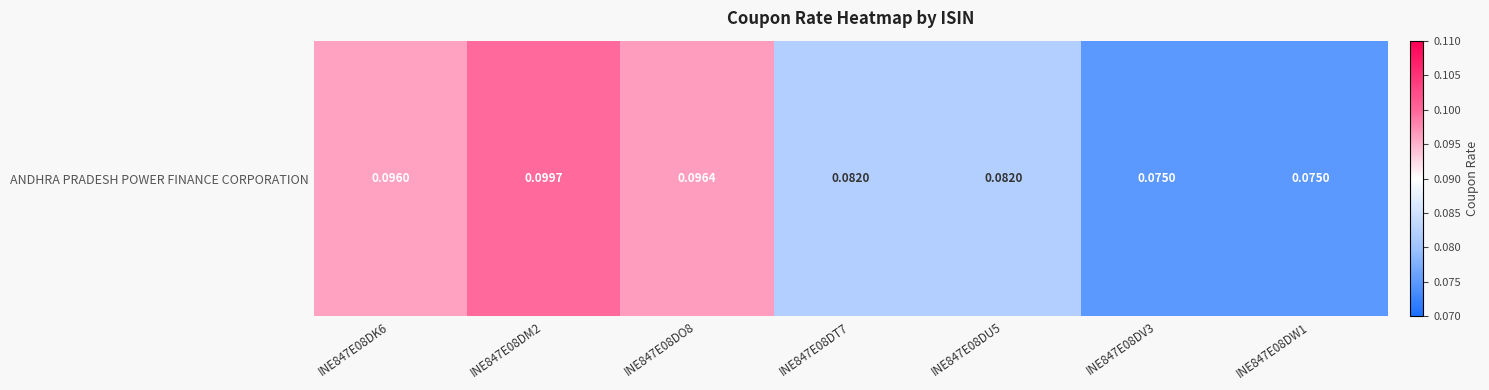

Reading left to right, extract all data points from this chart.

0.1	0.1	0.1	0.1	0.1	0.1	0.1